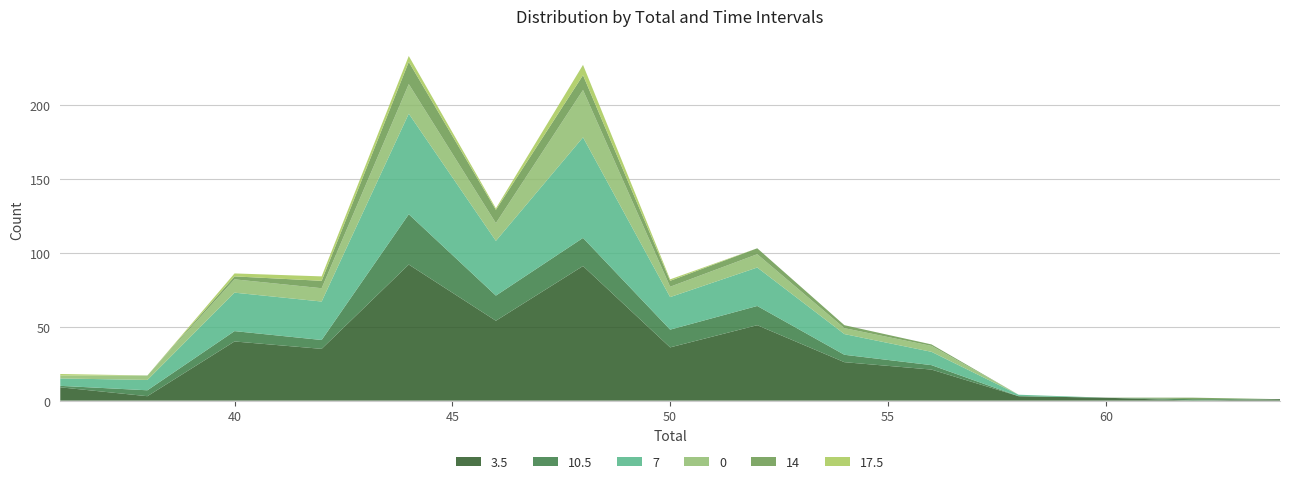

Reading left to right, transcribe all the data shown in this chart.

3.5: 9	3	40	35	92	54	91	36	51	26	21	3	2	0	1
10.5: 1	4	7	6	34	17	19	12	13	5	3	0	0	1	0
7: 5	7	26	26	68	37	68	22	26	14	9	1	0	0	0
0: 2	3	9	9	20	12	32	7	9	4	4	0	0	0	0
14: 0	0	2	5	15	9	10	4	4	2	1	0	0	1	0
17.5: 1	0	2	3	4	1	7	1	0	0	0	0	0	0	0